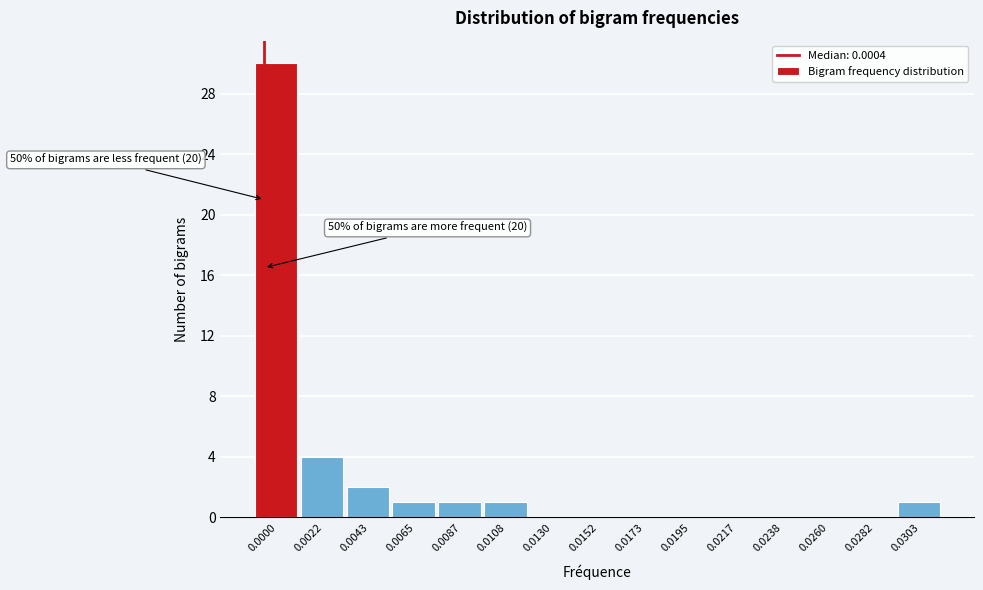

Reading left to right, transcribe all the data shown in this chart.

0.0000=30	0.0022=4	0.0043=2	0.0065=1	0.0087=1	0.0108=1	0.0130=0	0.0152=0	0.0173=0	0.0195=0	0.0217=0	0.0238=0	0.0260=0	0.0282=0	0.0303=1